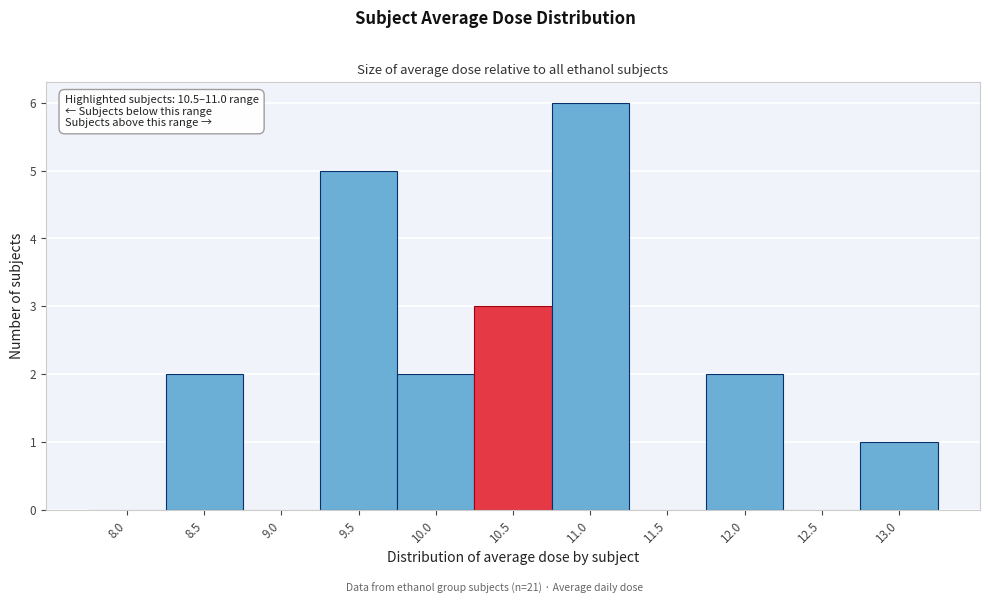

Which category has the highest value across all series?

11.0